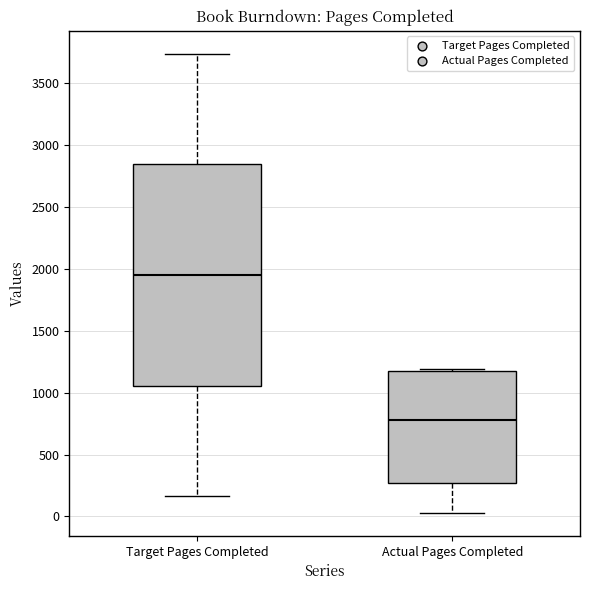

Which box is the tallest, from its lower edge to its upper edge?

Target Pages Completed